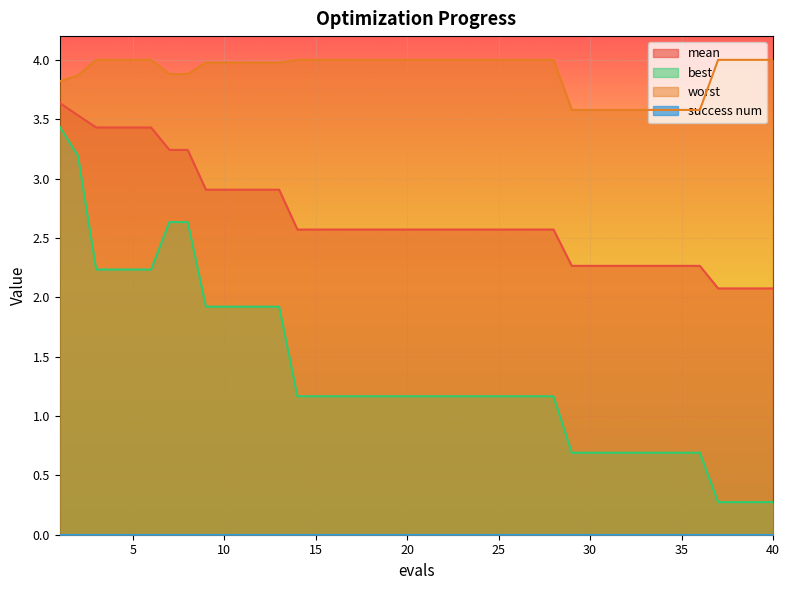

True or false: best and worst cross at least once.

False